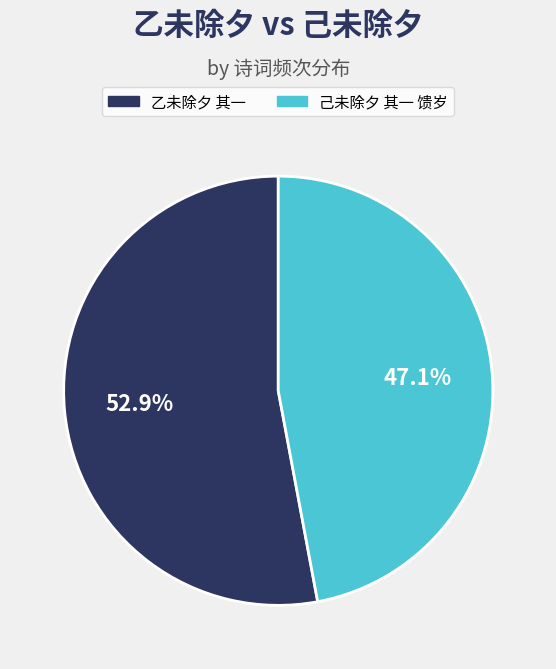

Which slice is the largest?

乙未除夕 其一